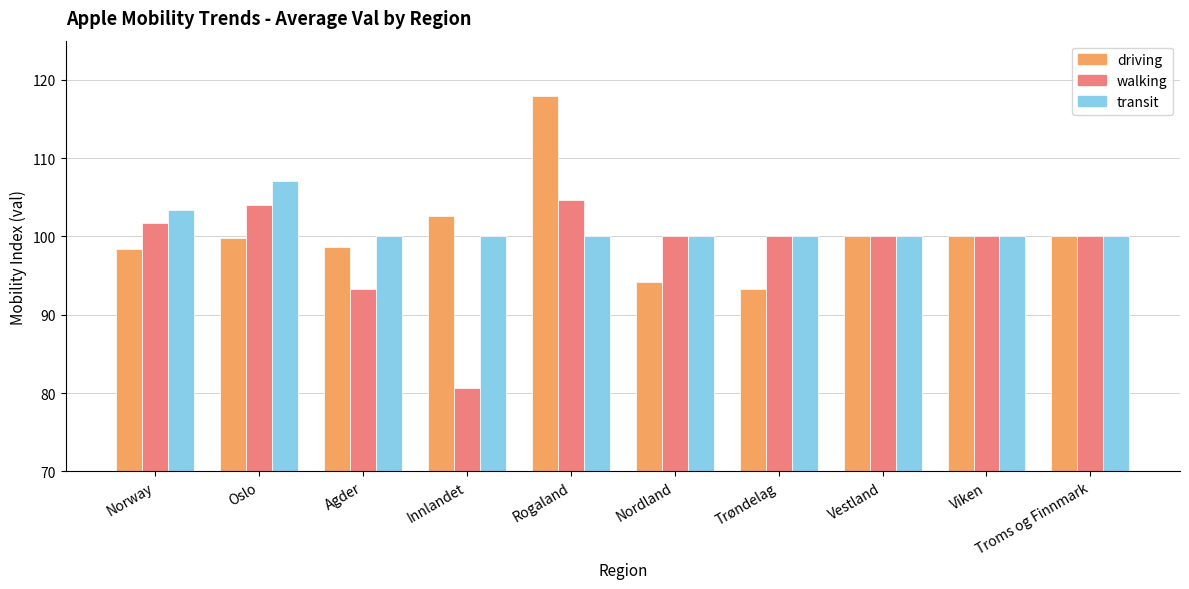

Which category has the highest value in the transit series?

Oslo